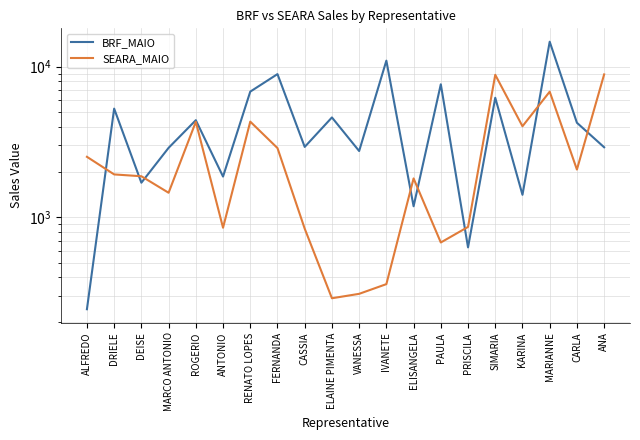

What is the sum of the BRF_MAIO values at KARINA and ELAINE PIMENTA?

6010.5